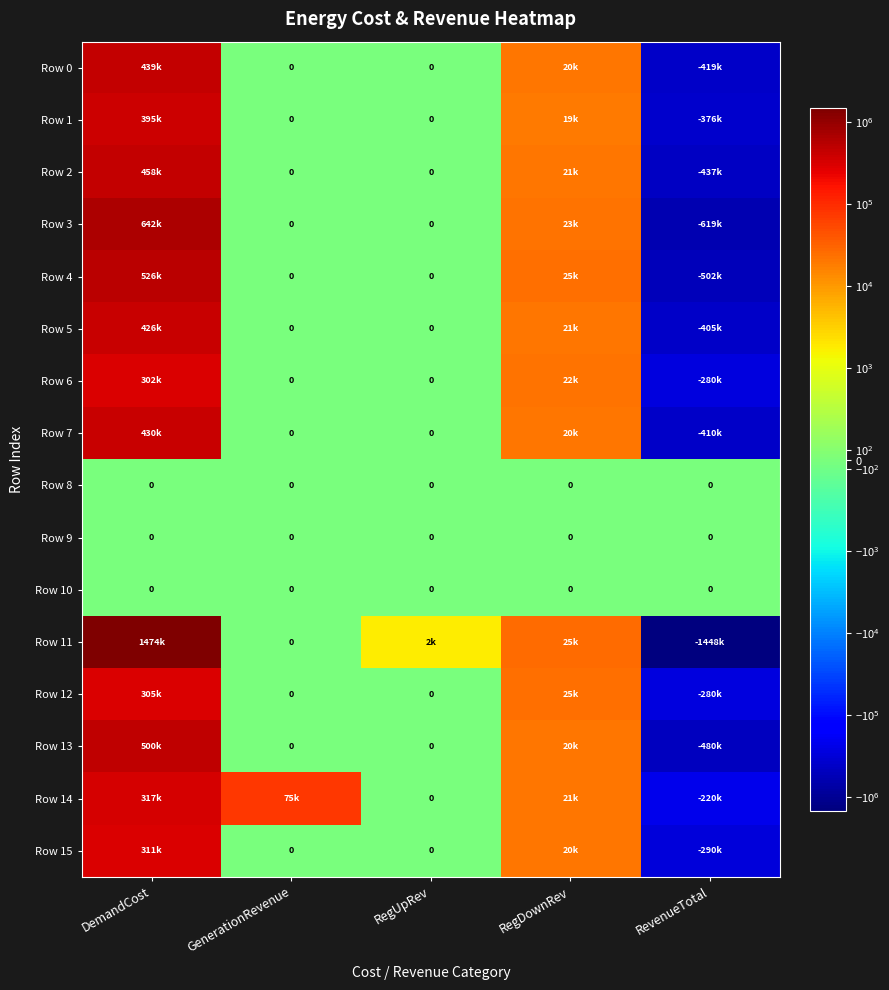

Between RevenueTotal and DemandCost, which is larger?

DemandCost